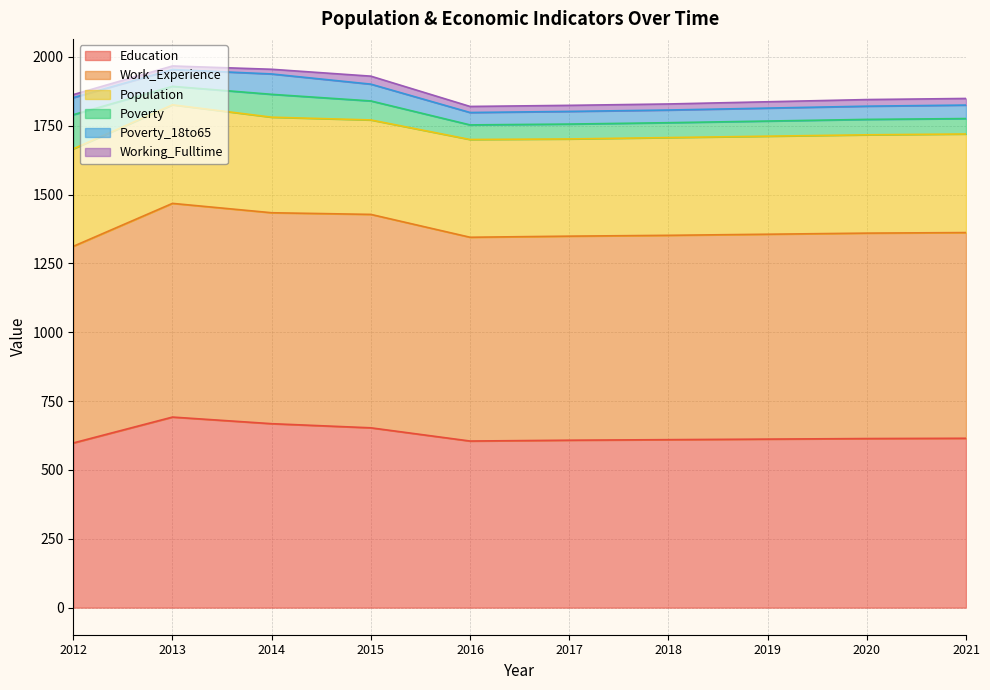

Which series has the largest range (max minus min)?

Education